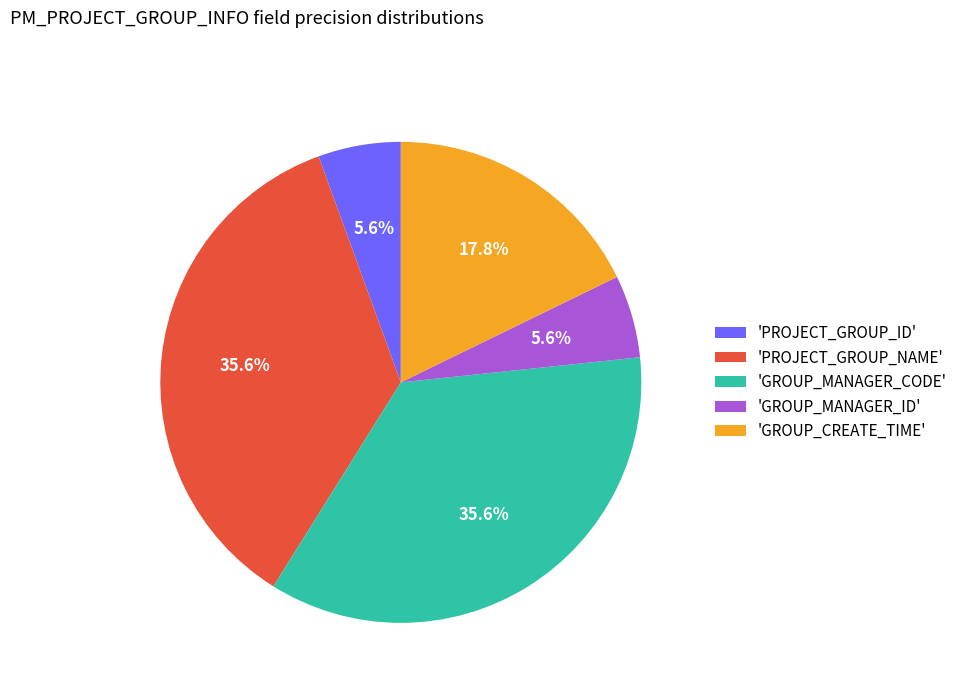

Does any single category account for the majority?

No